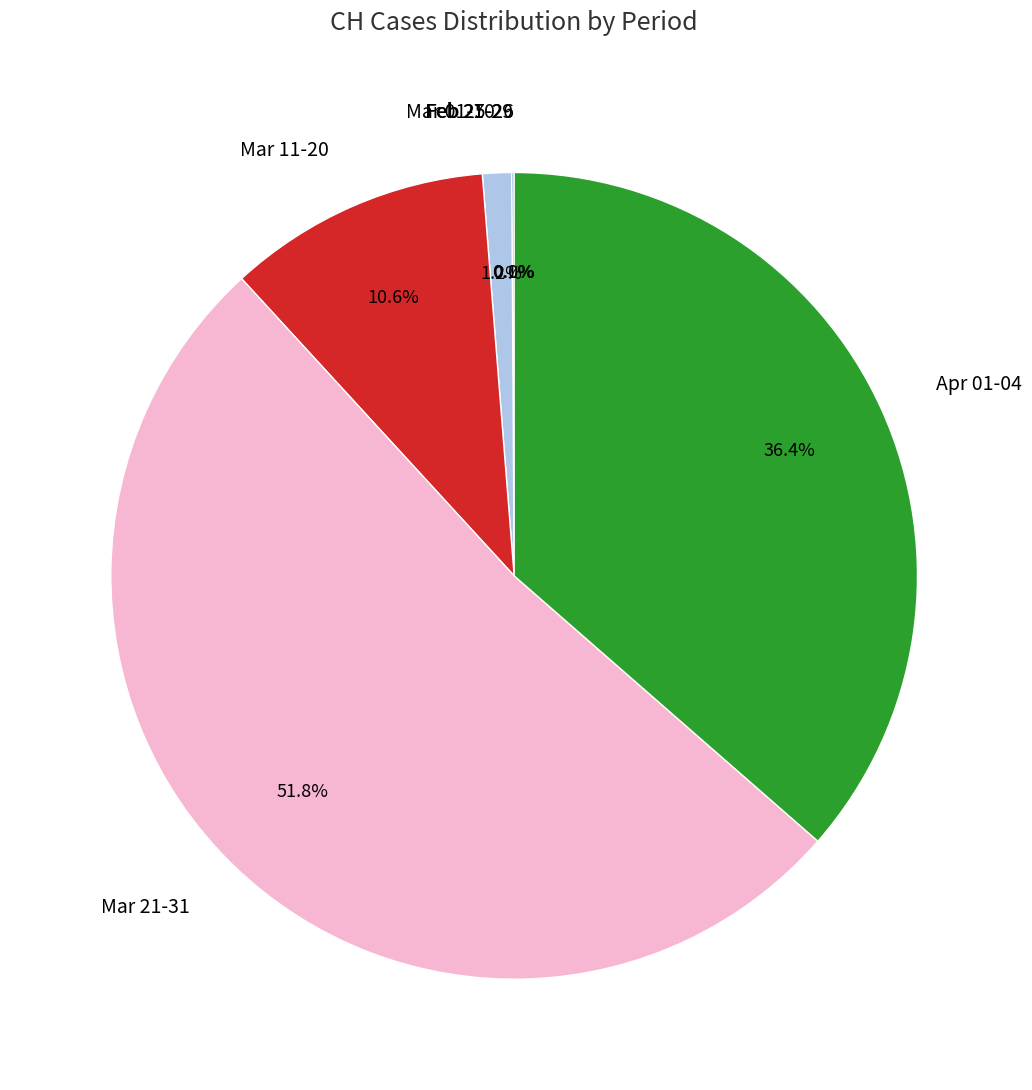

Is Mar 21-31 the majority of the pie?

Yes